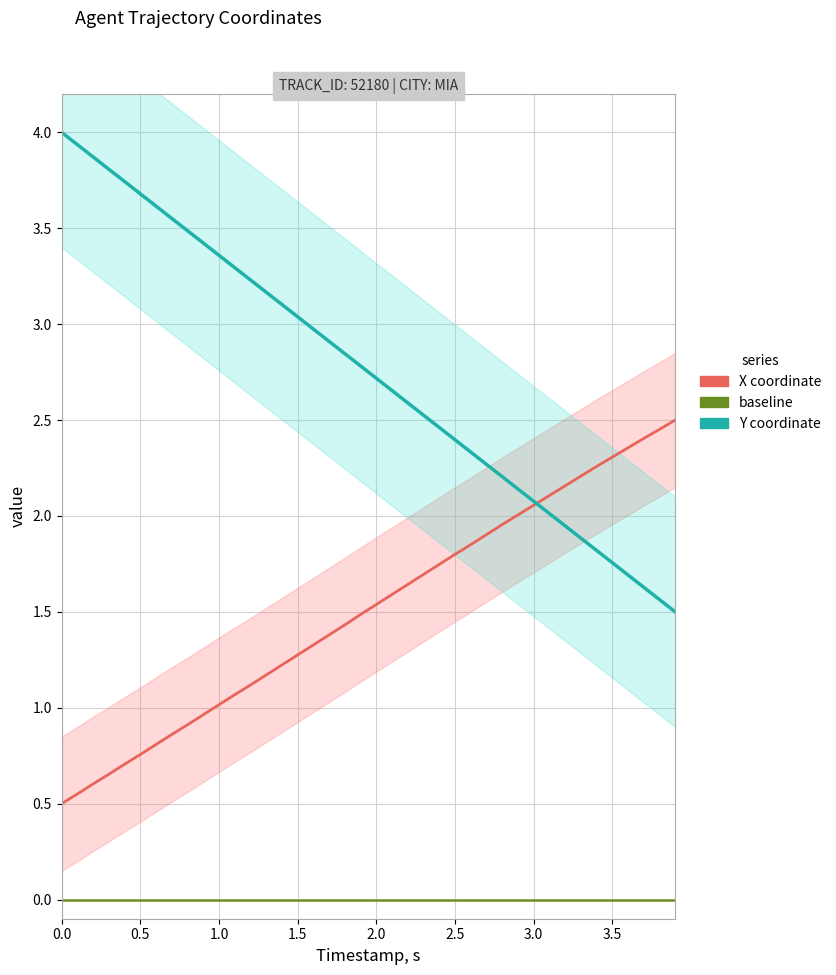

What position from the right is 3.0?

10